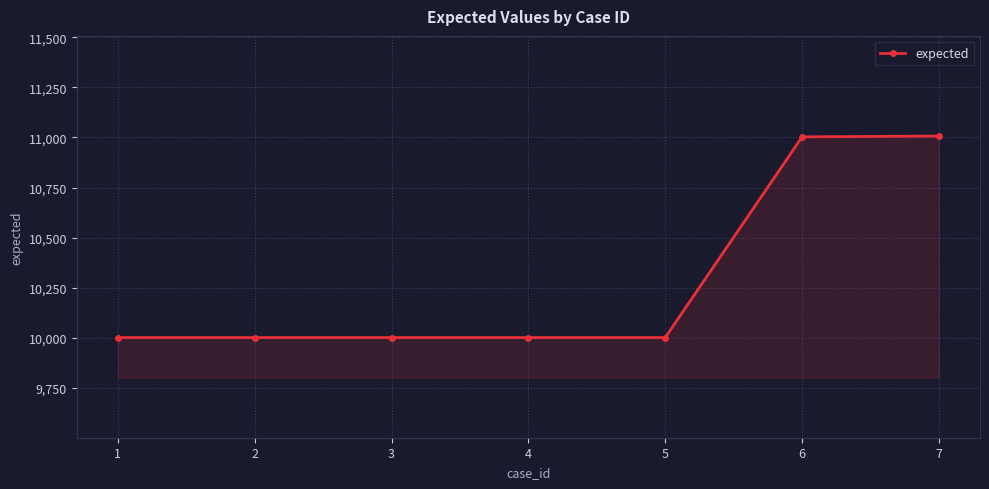

What is the value of the 1st point from the left?

10001